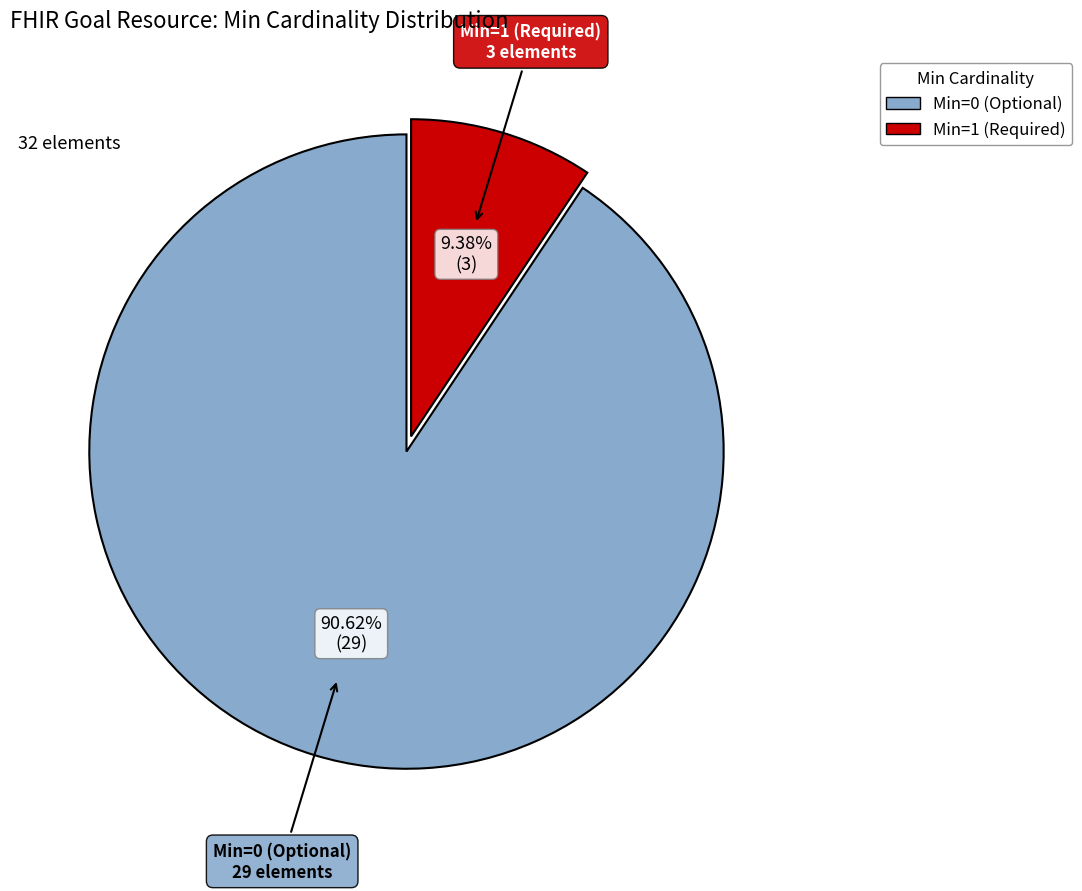

Is there any slice that represents more than half of the pie?

Yes